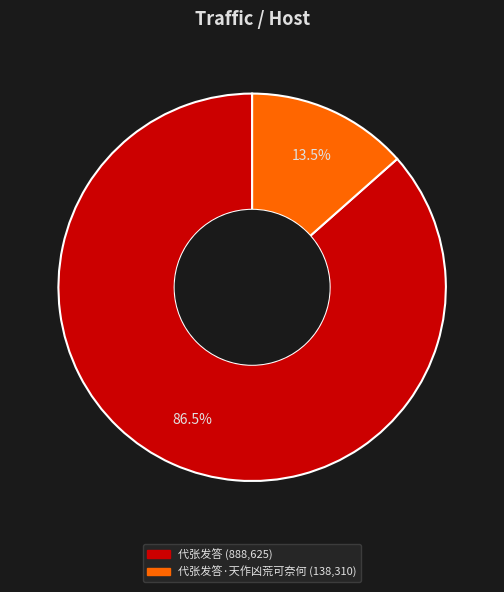

How many slices are in this pie chart?

2